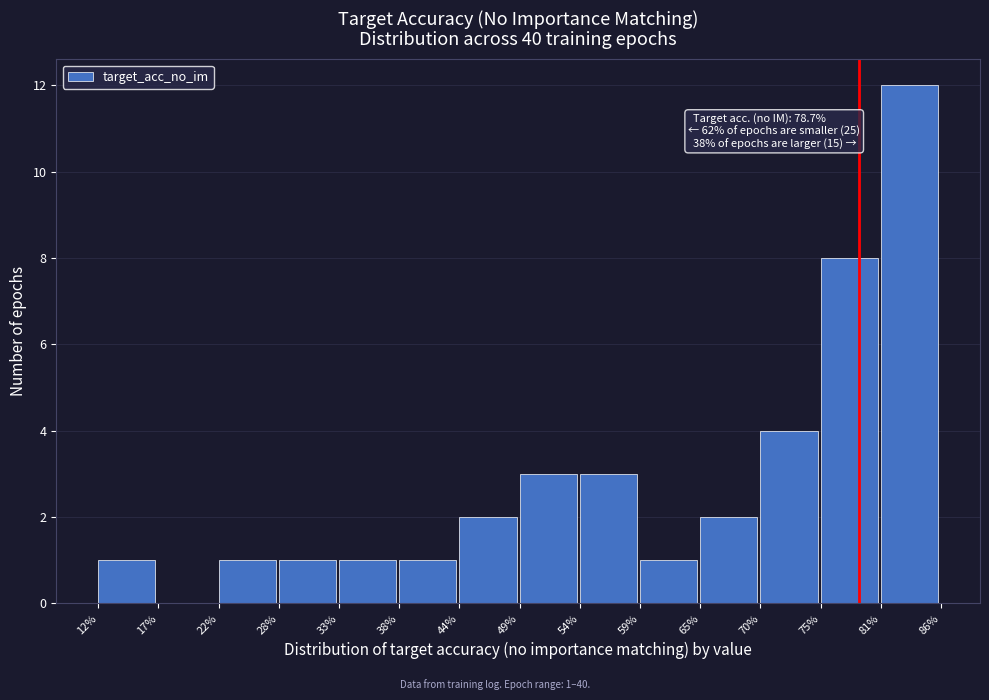

Which range on the x-axis has the tallest bar?

81% to 86%